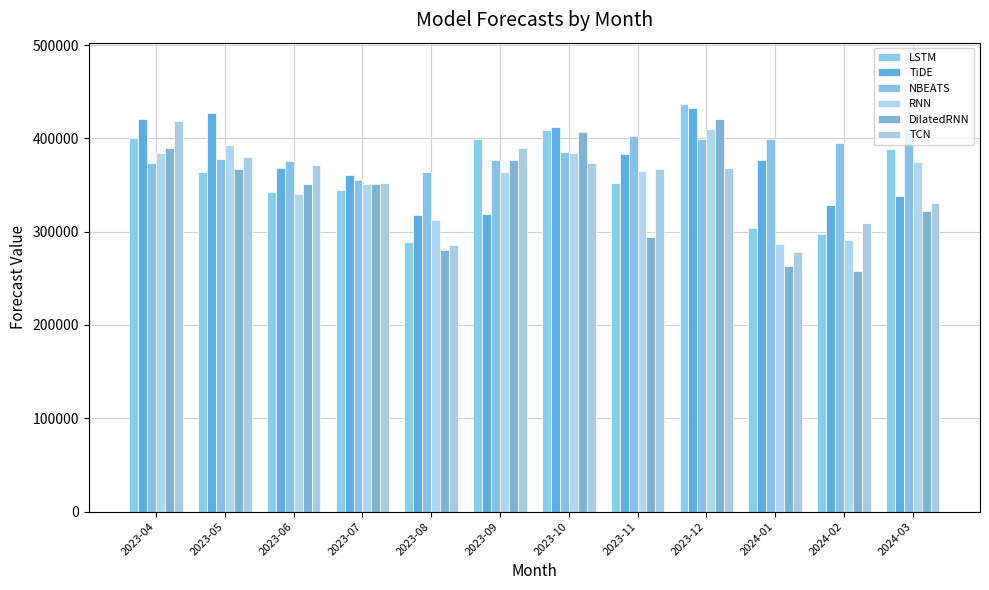

At 2023-06, list the series in order from largest to smallest.

NBEATS, TCN, TiDE, DilatedRNN, LSTM, RNN